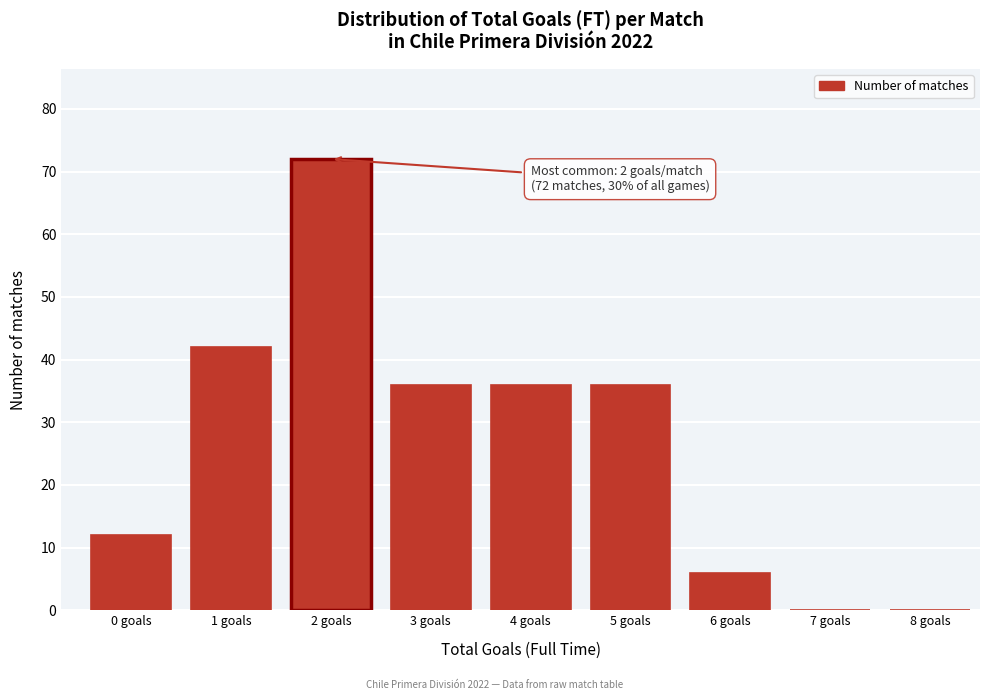

Reading right to left, extract all data points from this chart.

8 goals=0	7 goals=0	6 goals=6	5 goals=36	4 goals=36	3 goals=36	2 goals=72	1 goals=42	0 goals=12